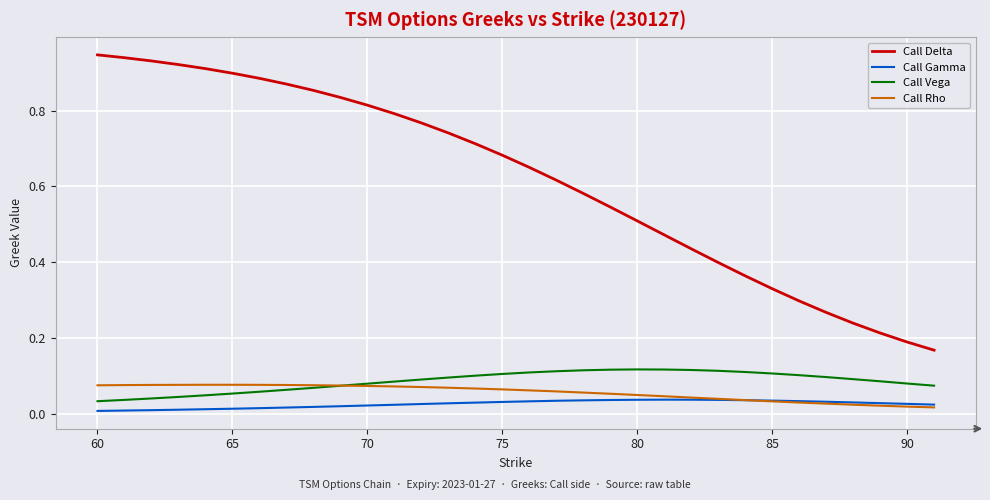

Which series has the largest total across all categories?

Call Delta